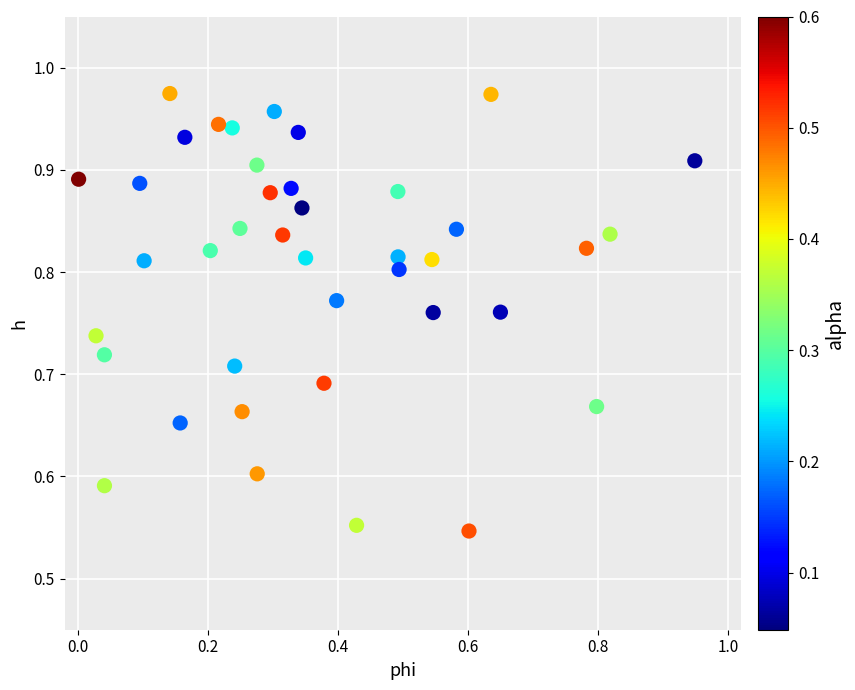

What is the range of Y values (max minus min)?

0.4